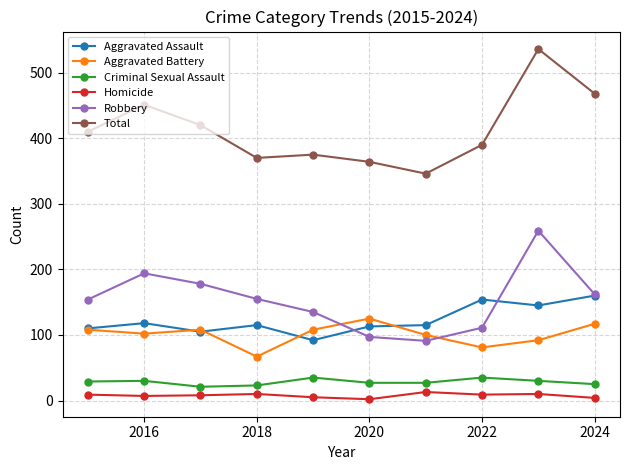

How many interior local peaks does the Total series have?

3